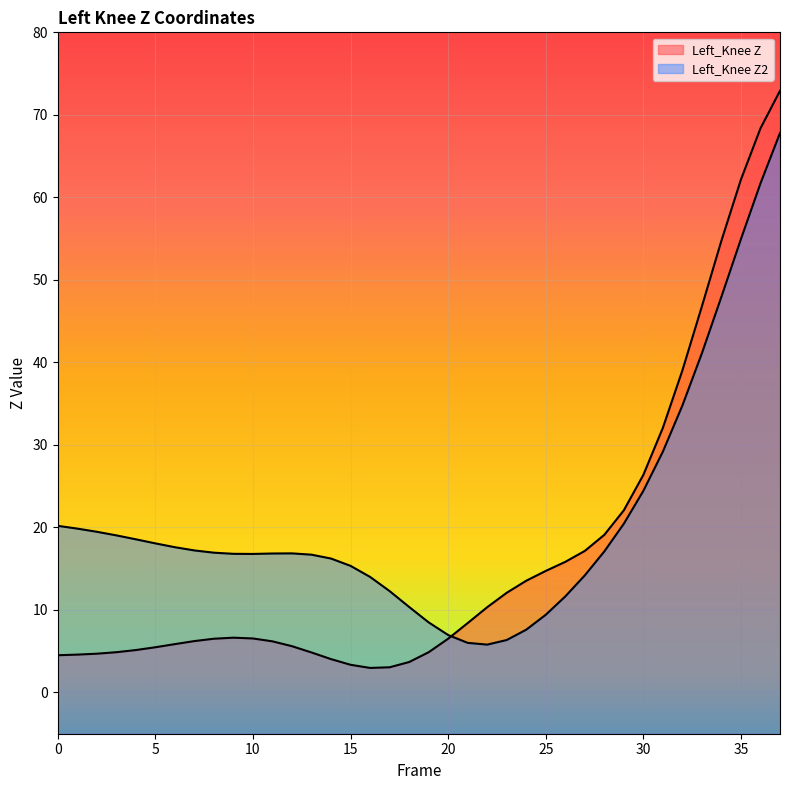

The value of Left_Knee Z at 23 is 12.1. True or false?

True